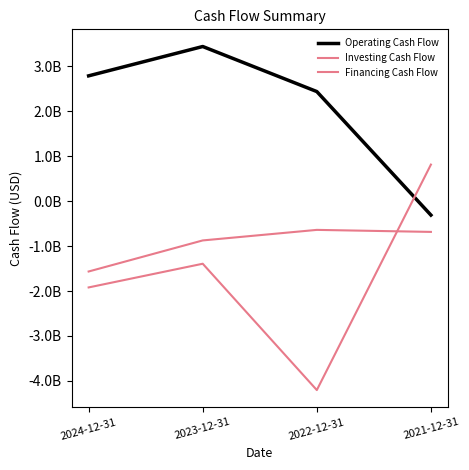

The Investing Cash Flow series shows -1565655000 at 2024-12-31. True or false?

True